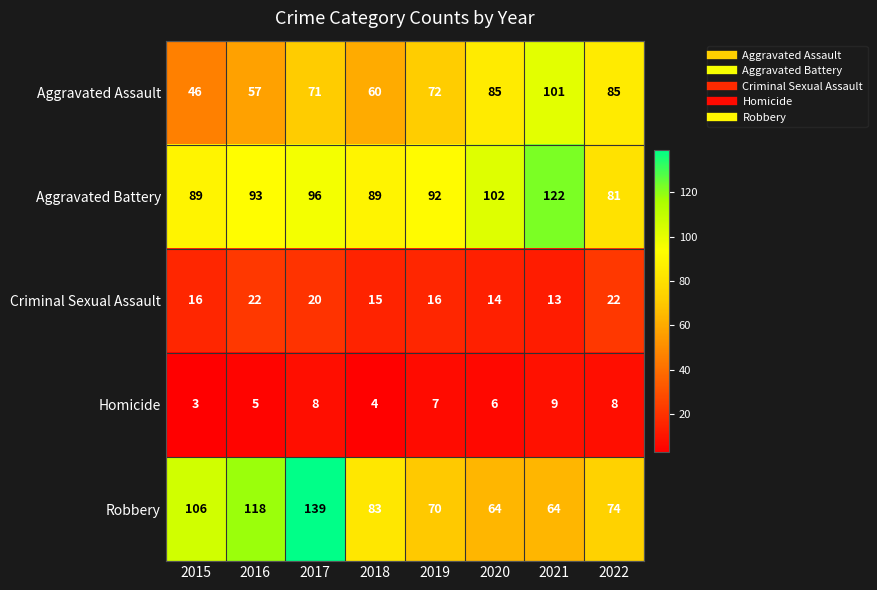

The value of Homicide at 2015 is 4. True or false?

False